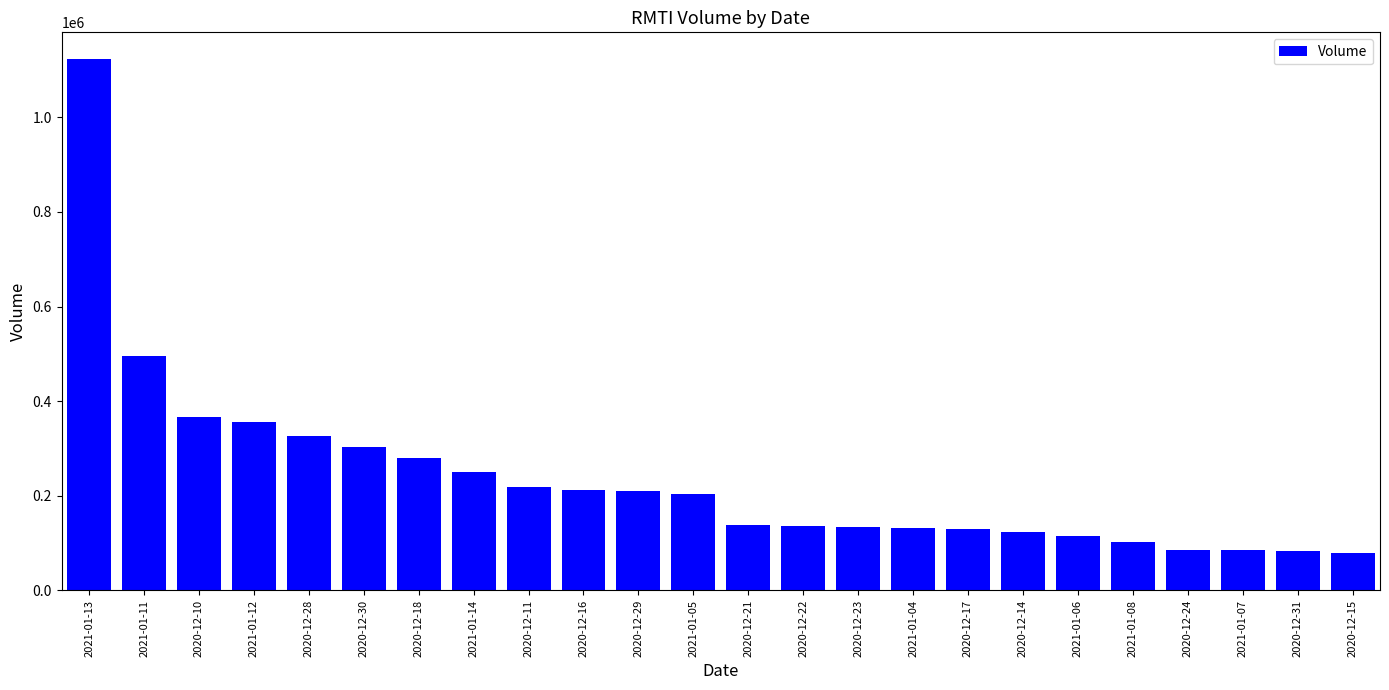

What is the difference between the values at 2020-12-23 and 2021-01-13?

989159